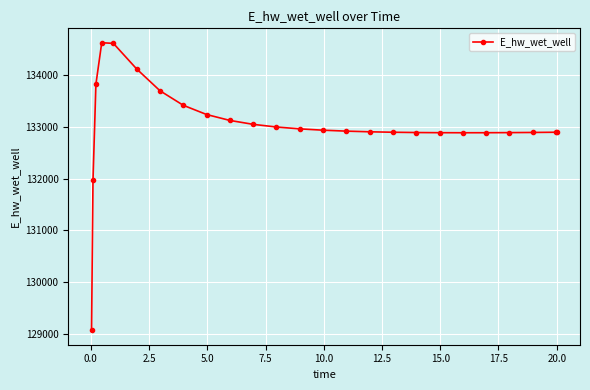

What is the value of the 11th point from the left?

133051.0